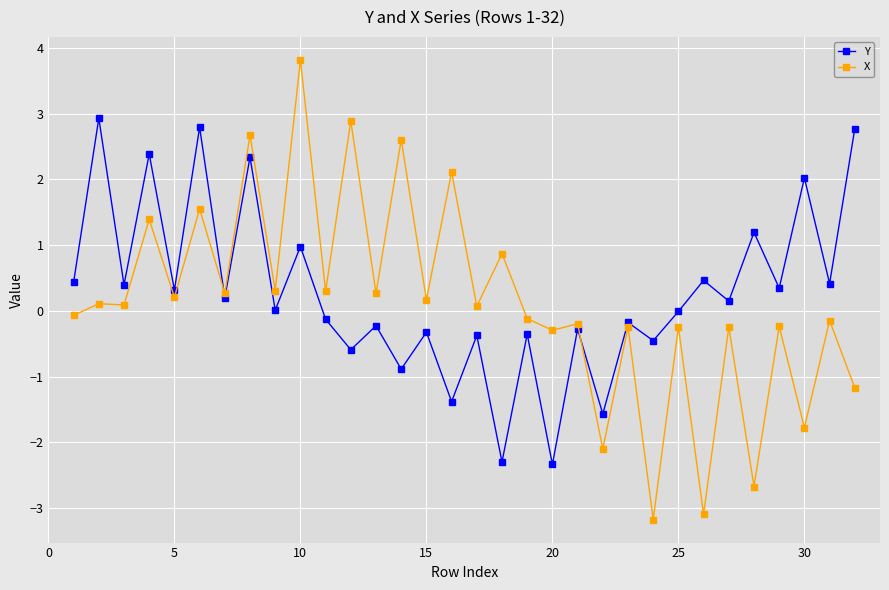

Which series has the widest spread of values?

X